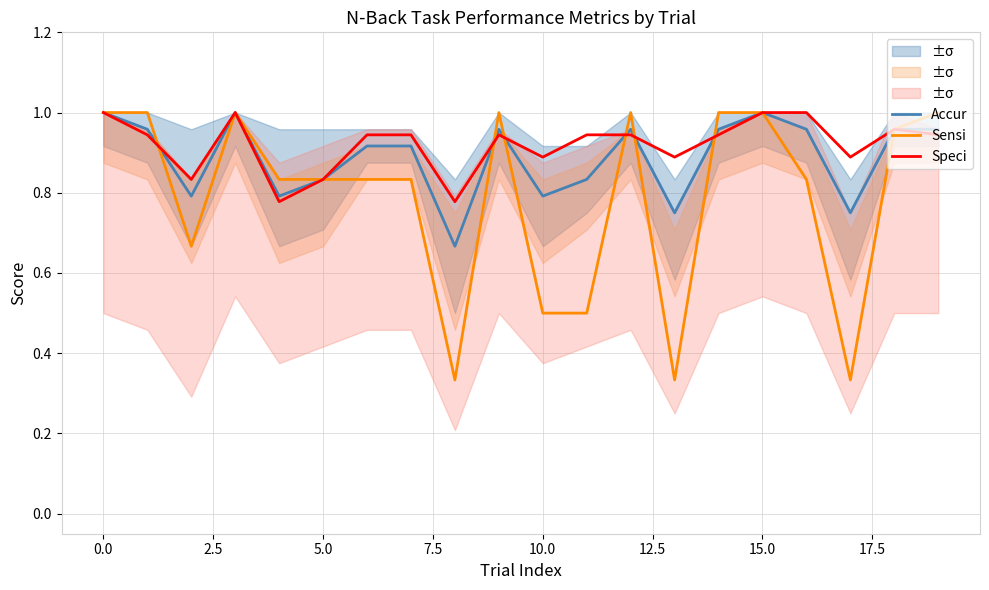

What is the greatest value displayed?

1.0